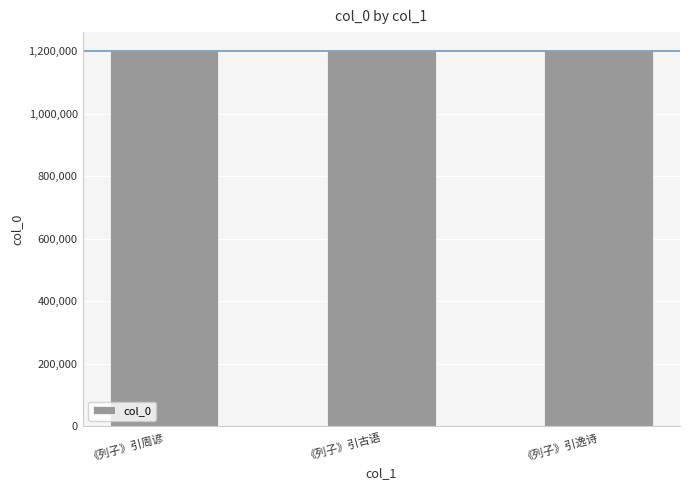

What is the approximate value at 《列子》引逸诗?

1200225